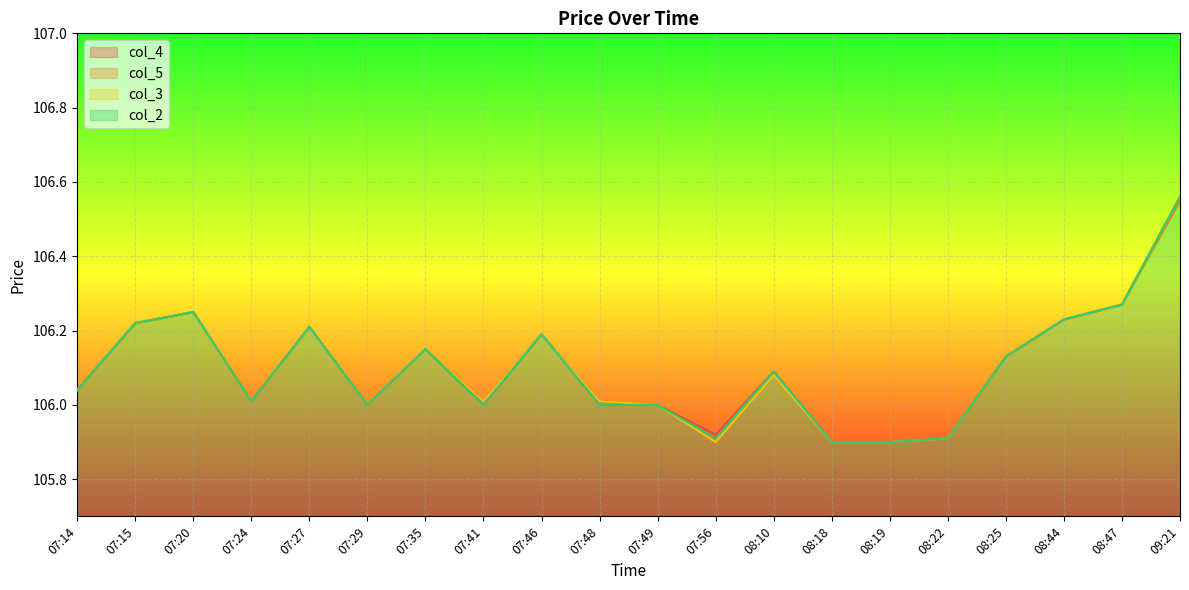

Which category has the highest value across all series?

09:21